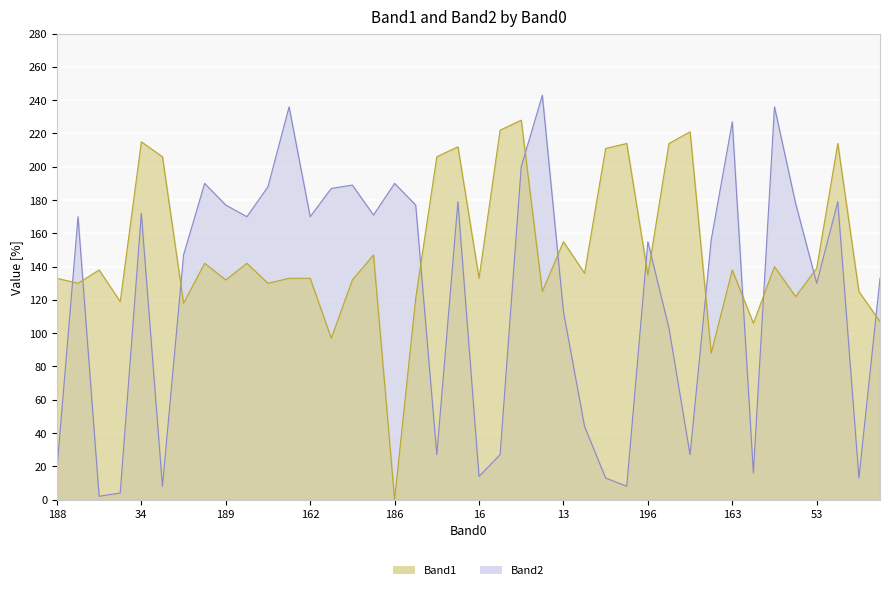

What are all the series names shown in the legend?

Band1, Band2